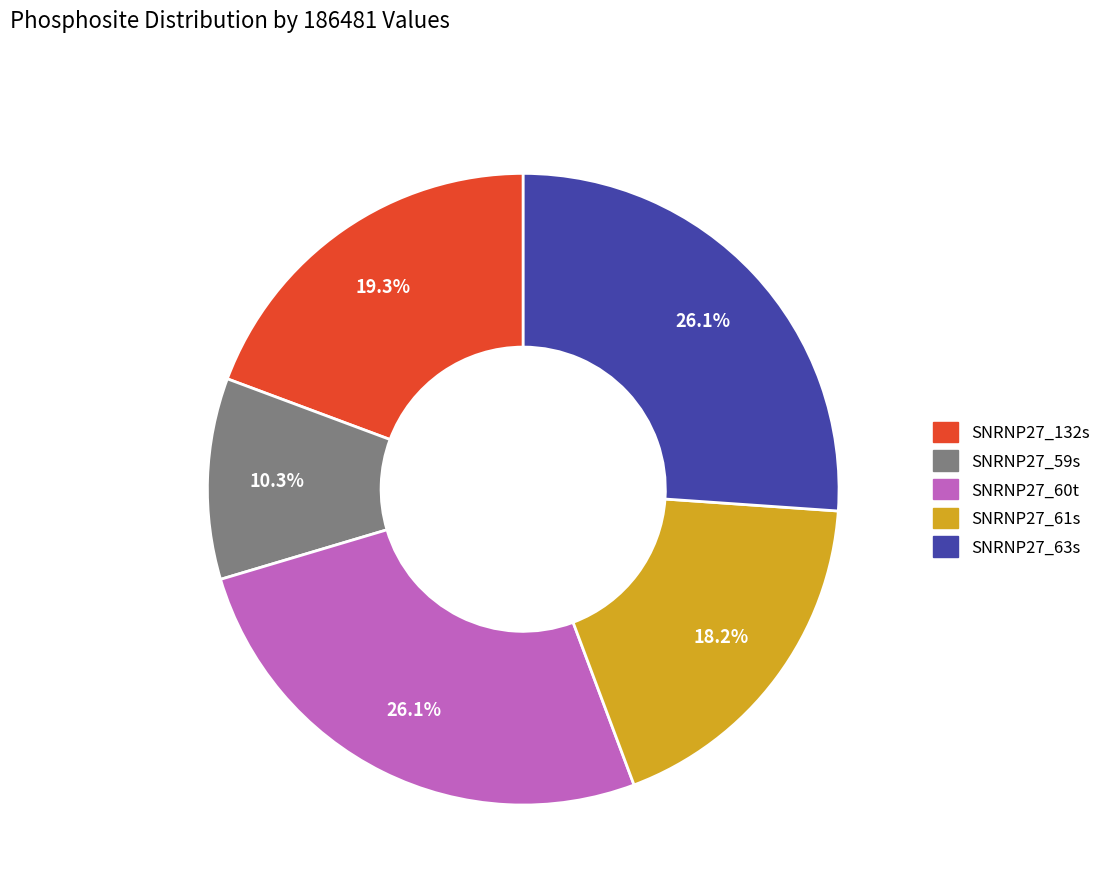

To the nearest percent, what is the combined percentage of SNRNP27_63s and SNRNP27_60t?

52%